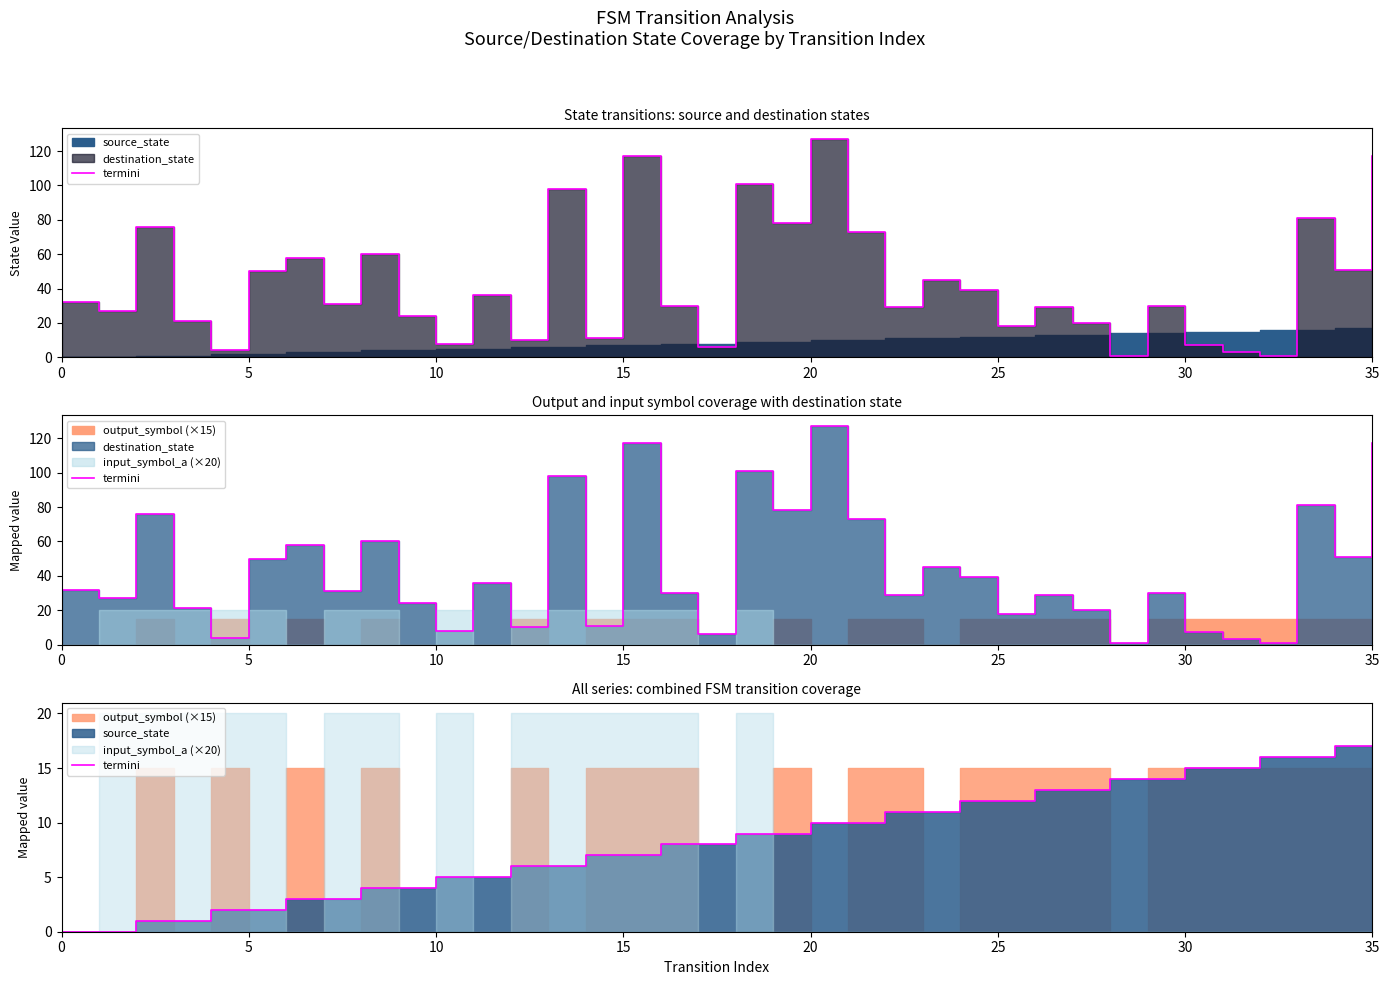

How many values are below 9?

18